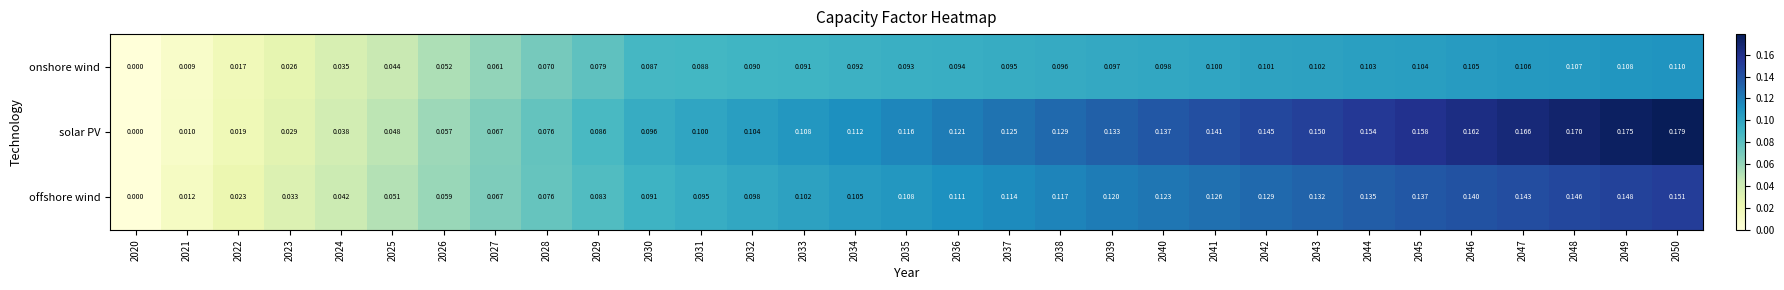

Which series has the widest spread of values?

solar PV